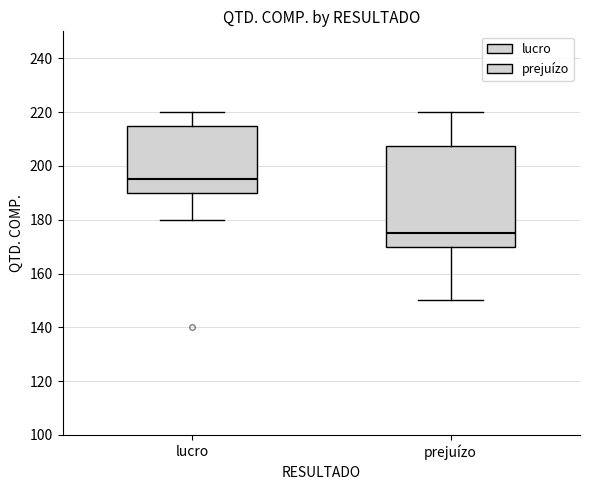

Which box is the tallest, from its lower edge to its upper edge?

prejuízo